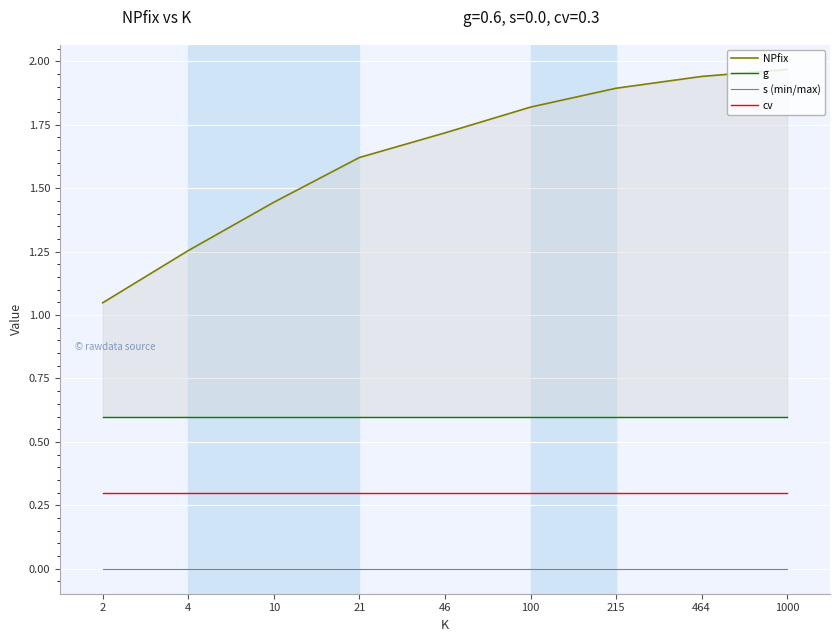

What is the total value across all series at 215?

2.8